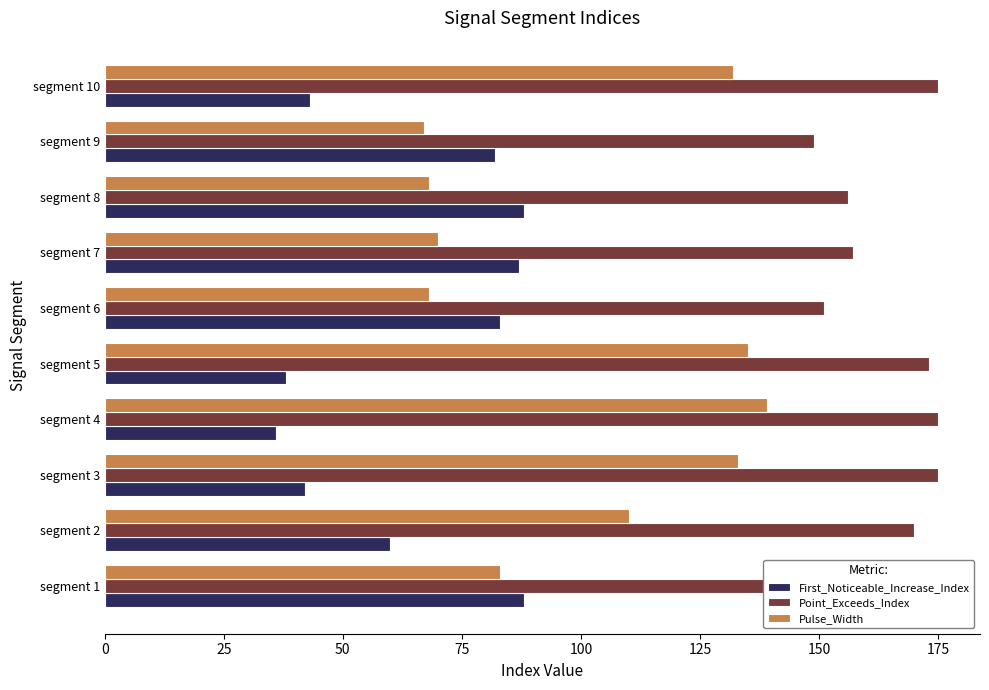

What is the total value across all series at segment 4?

350